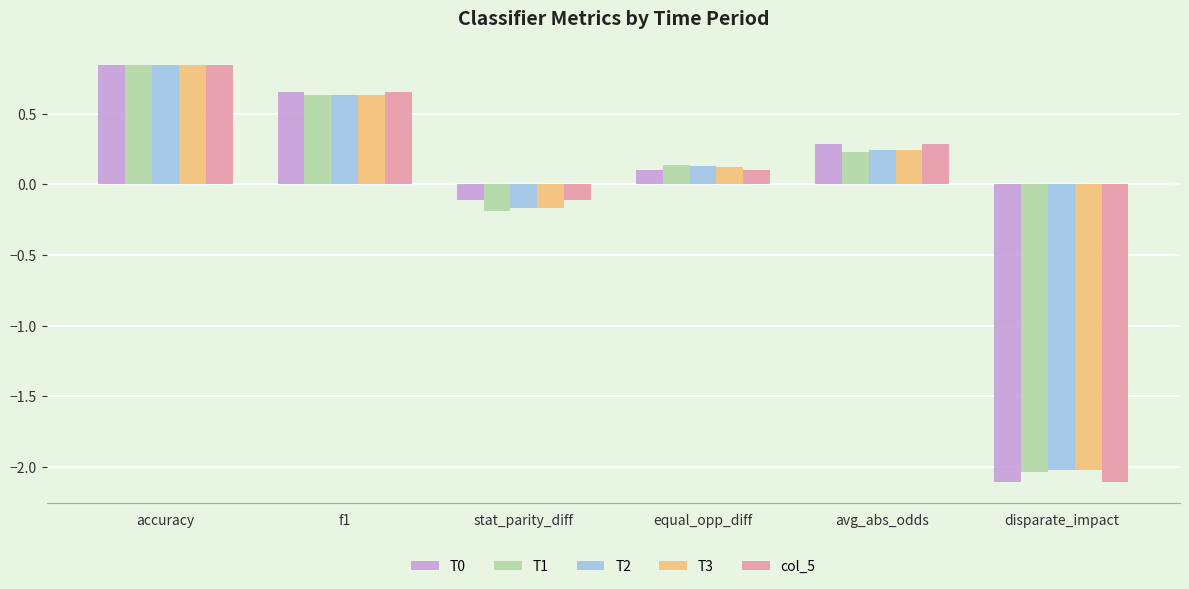

What is the label of the 6th bar from the right?

accuracy